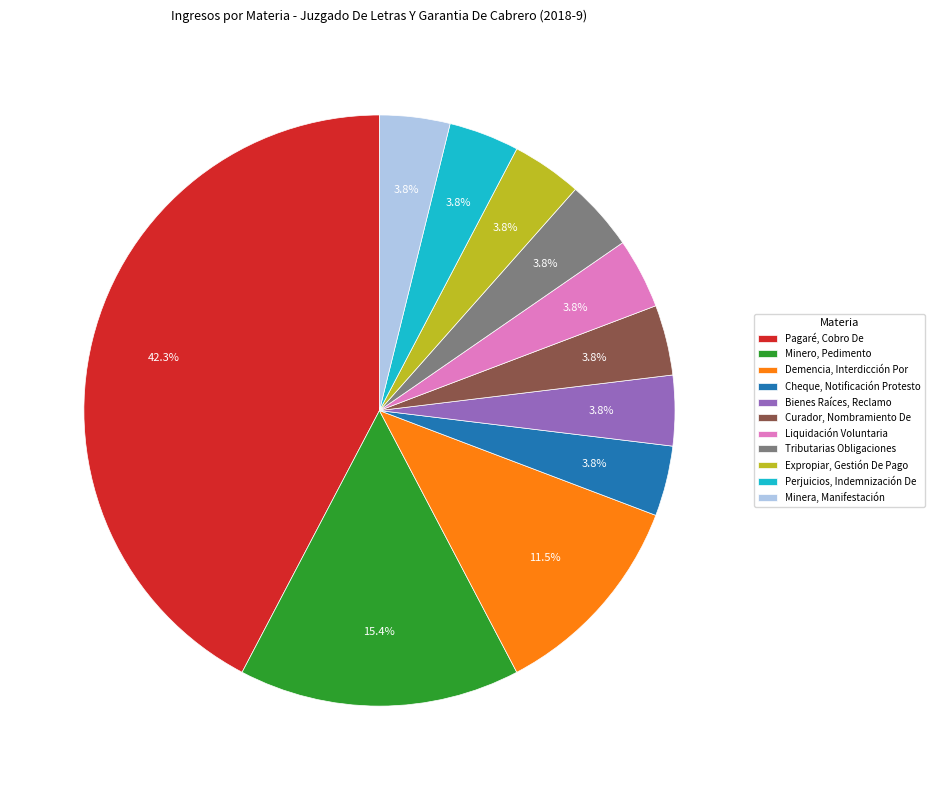

Is there a majority slice in this chart?

No